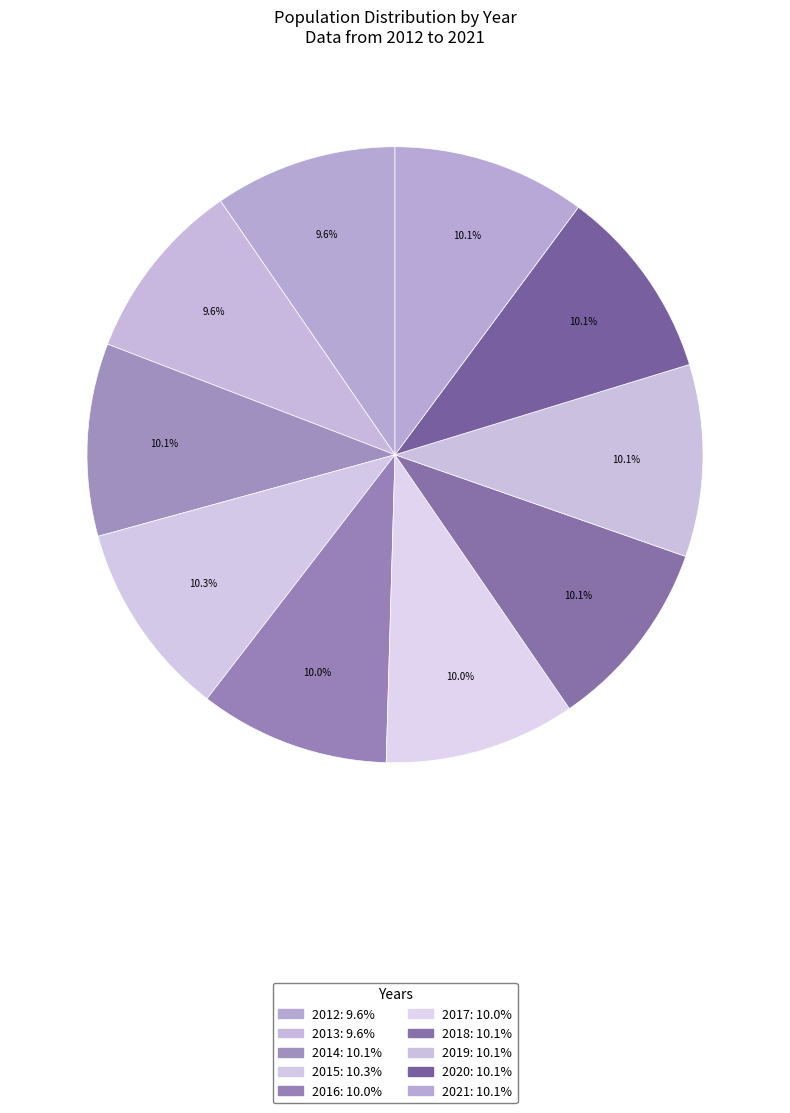

The 2017 slice represents 10% of the pie. True or false?

True